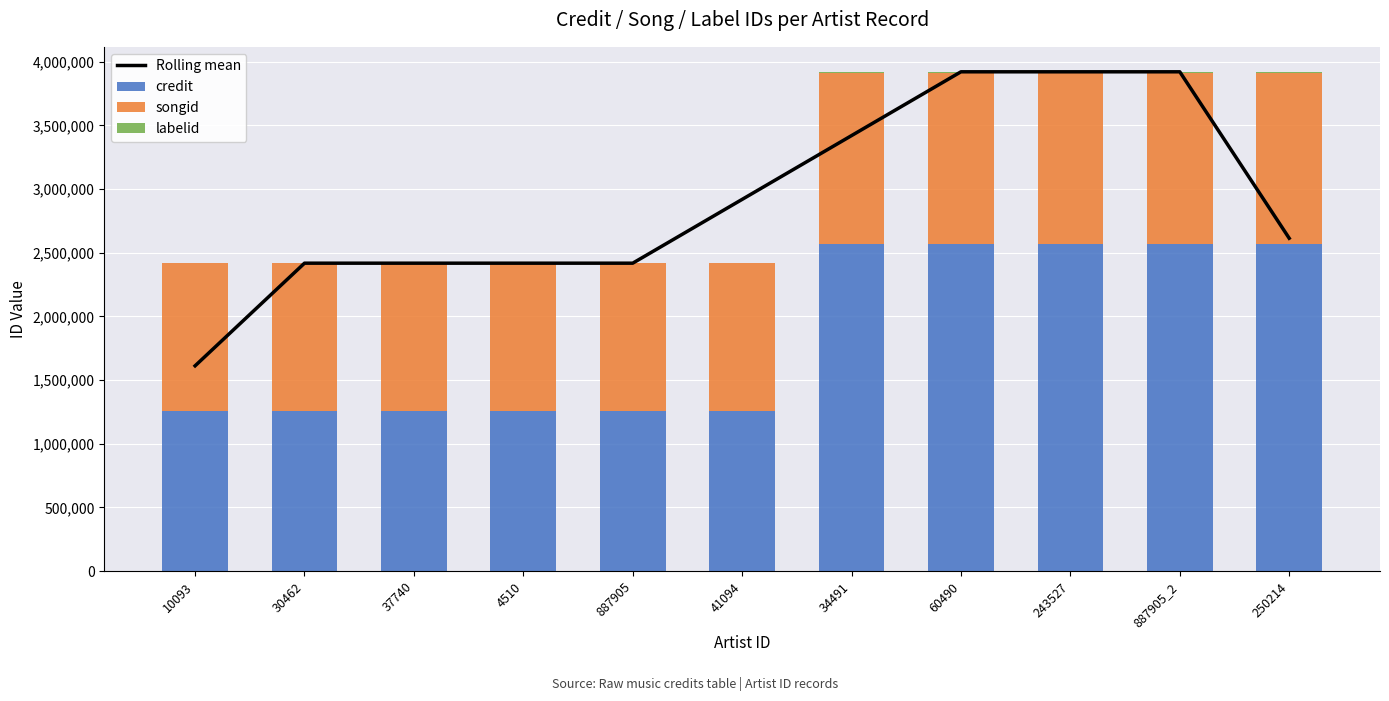

Which has a higher value, 887905 or 30462?

887905